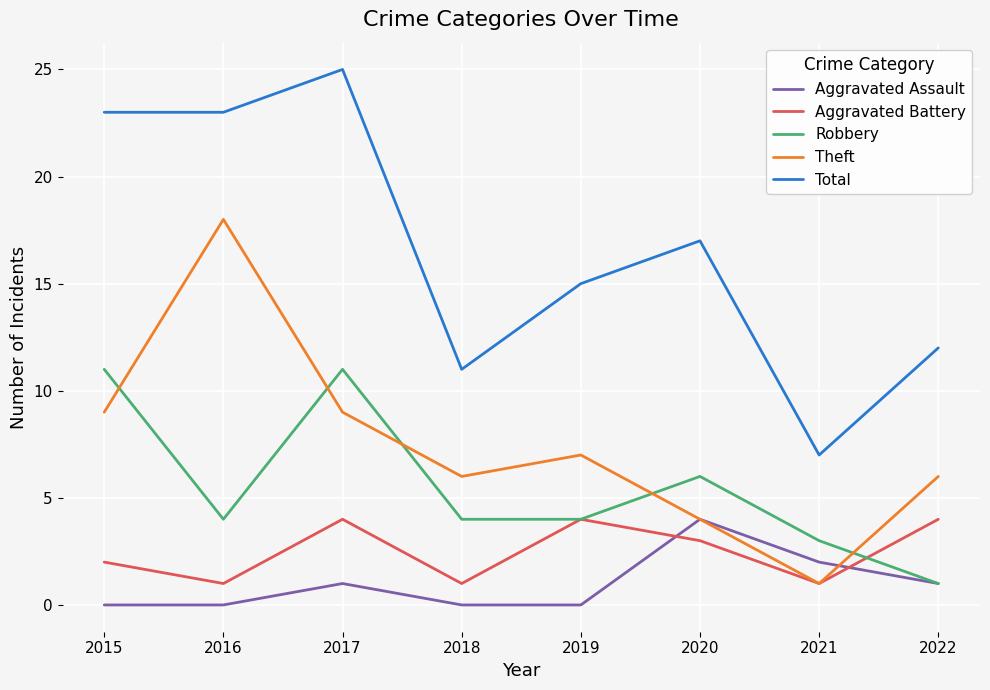

Which series changed the most between 2019 and 2020?

Aggravated Assault